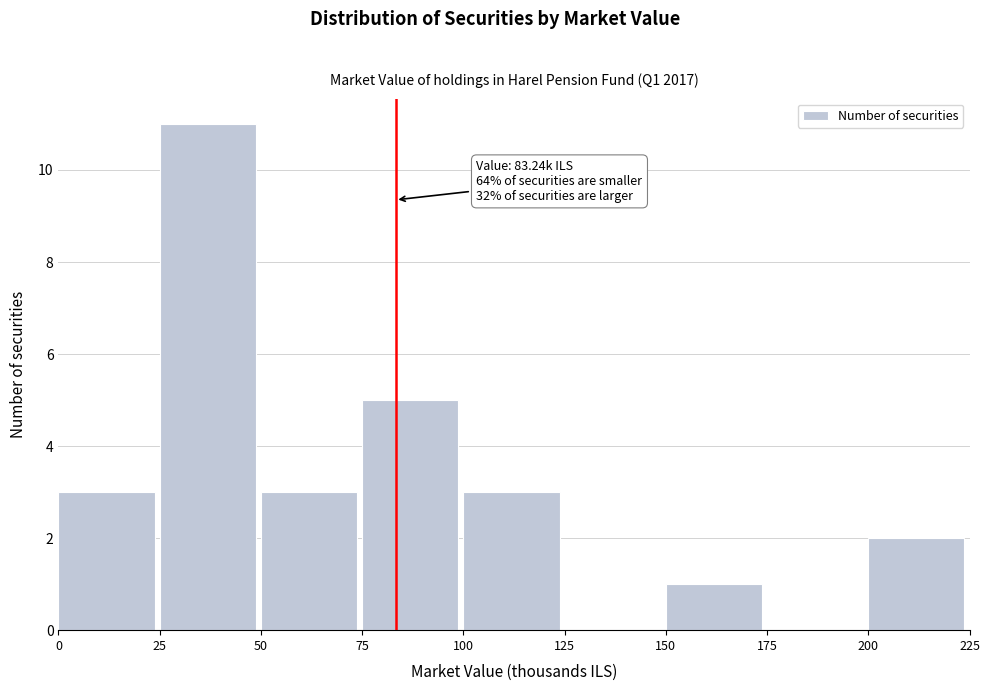

Over which range of the x-axis is the bar tallest?

25 to 50